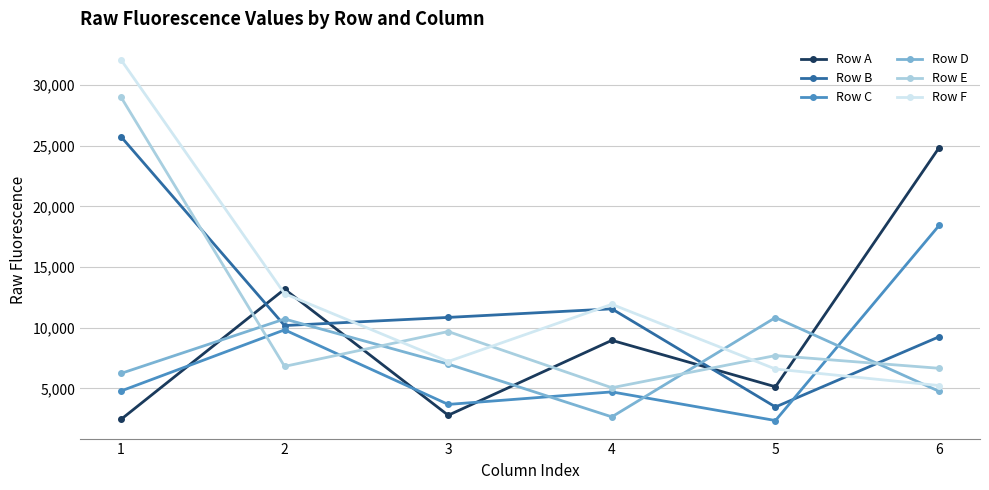

Is the value of Row D at 6 greater than the value of Row B at 4?

No